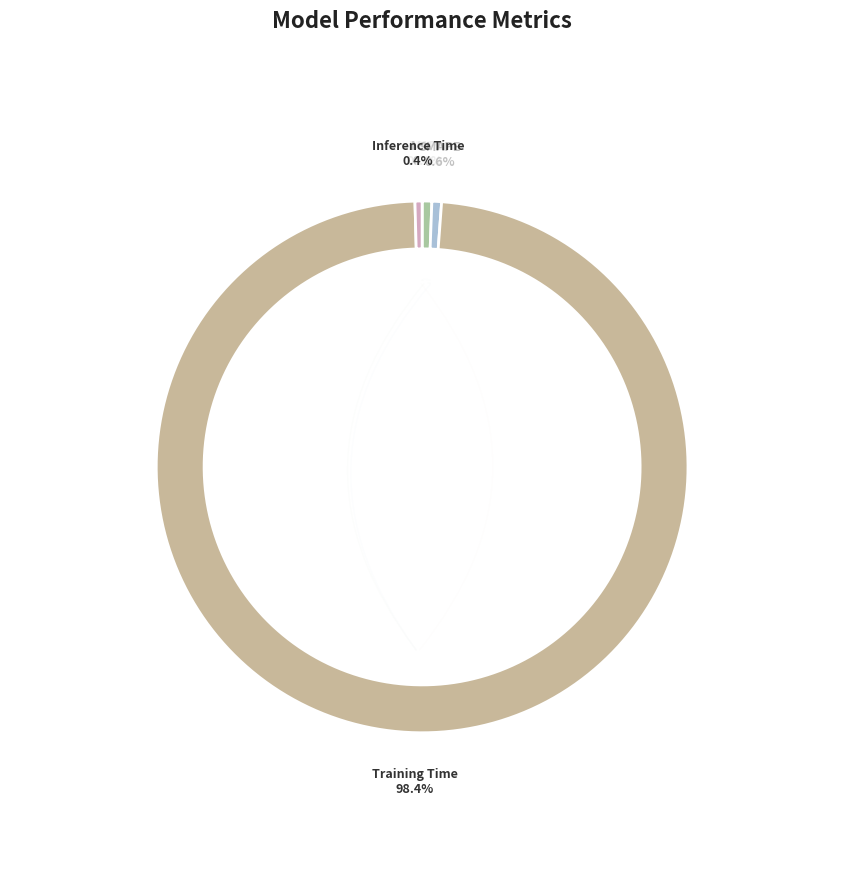

Does any single category account for the majority?

Yes